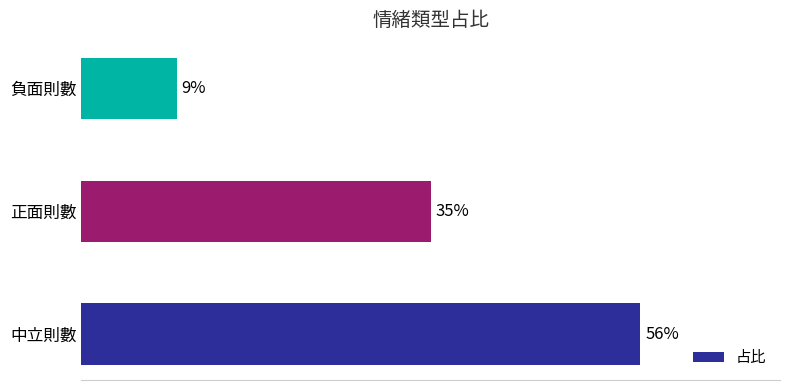

Does the chart contain any negative values?

No